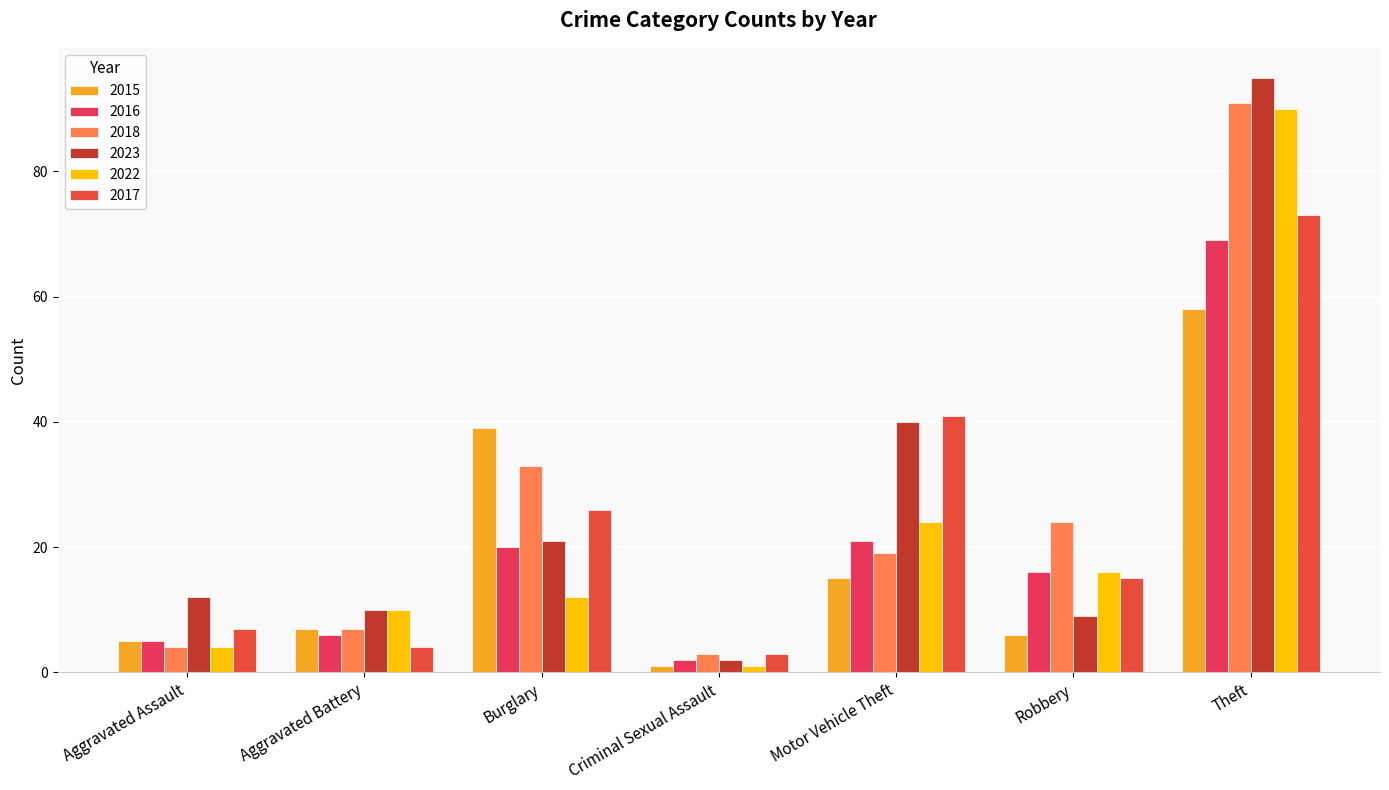

What are all the series names shown in the legend?

2015, 2016, 2018, 2023, 2022, 2017